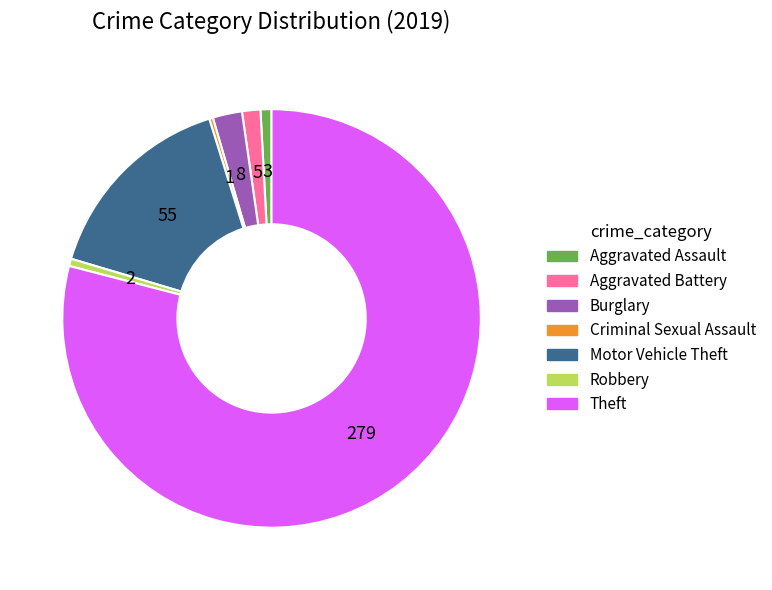

True or false: Burglary accounts for 2% of the total.

True